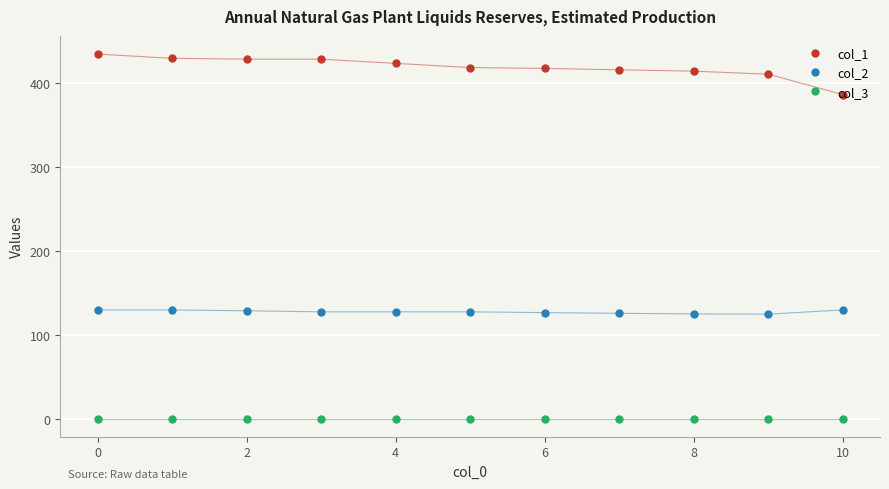

List the series in order of their overall mean, highest first.

col_1, col_2, col_3